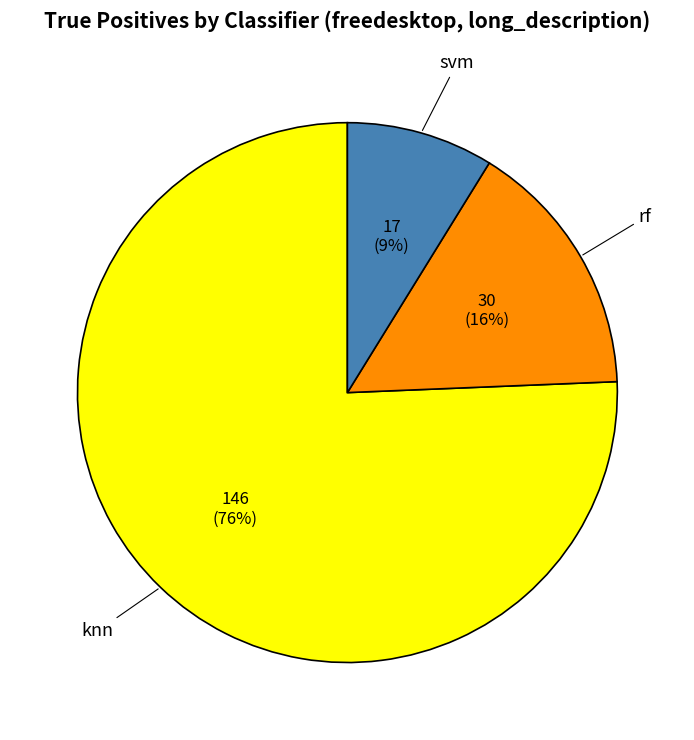

Combined, do rf and svm account for over 50%?

No